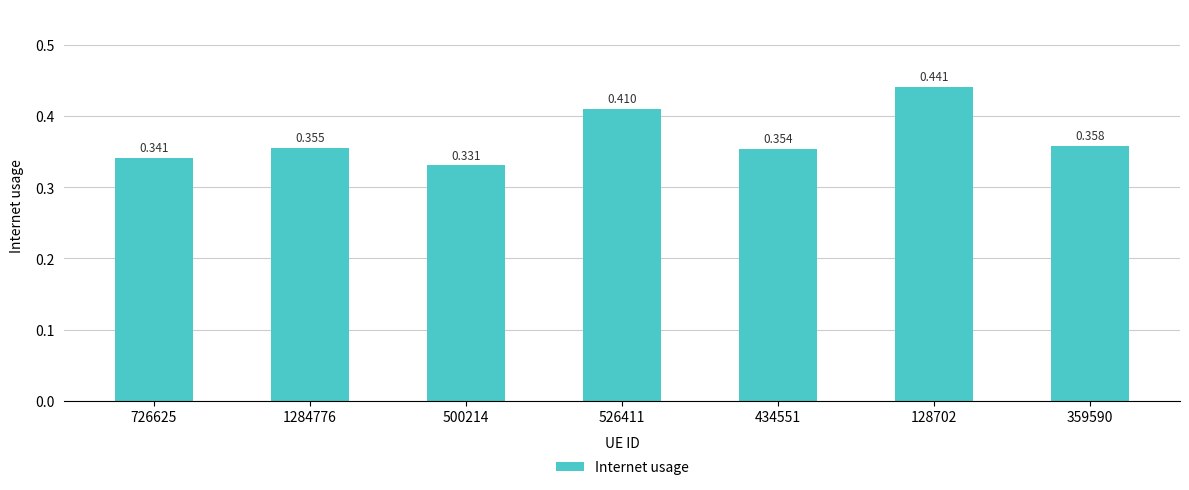

Which category has the lowest value across all series?

500214